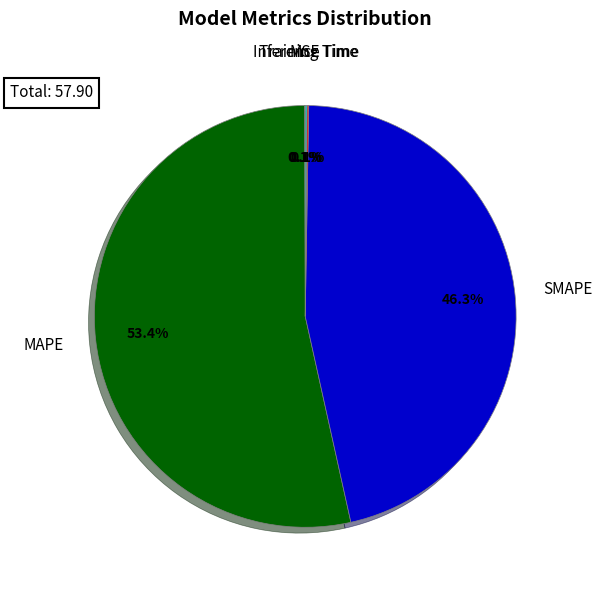

Is there any slice that represents more than half of the pie?

Yes